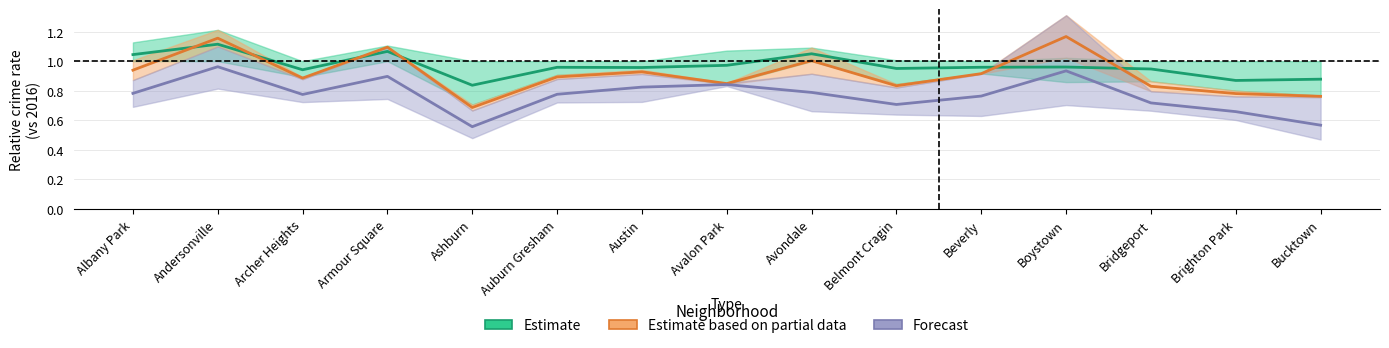

Is it true that Estimate equals 1.1 at Avondale?

True